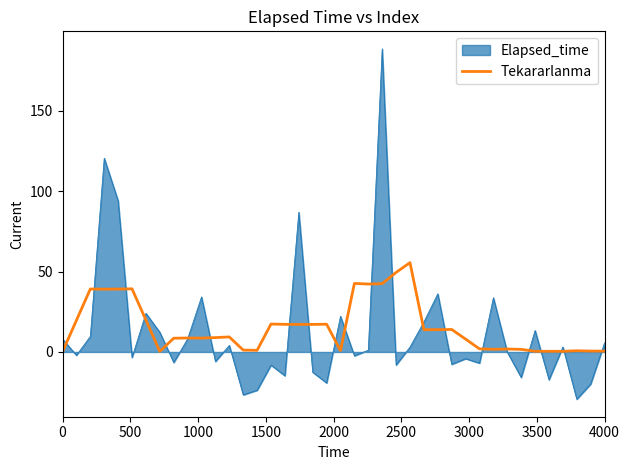

Does the chart display data point markers on the line(s)?

No